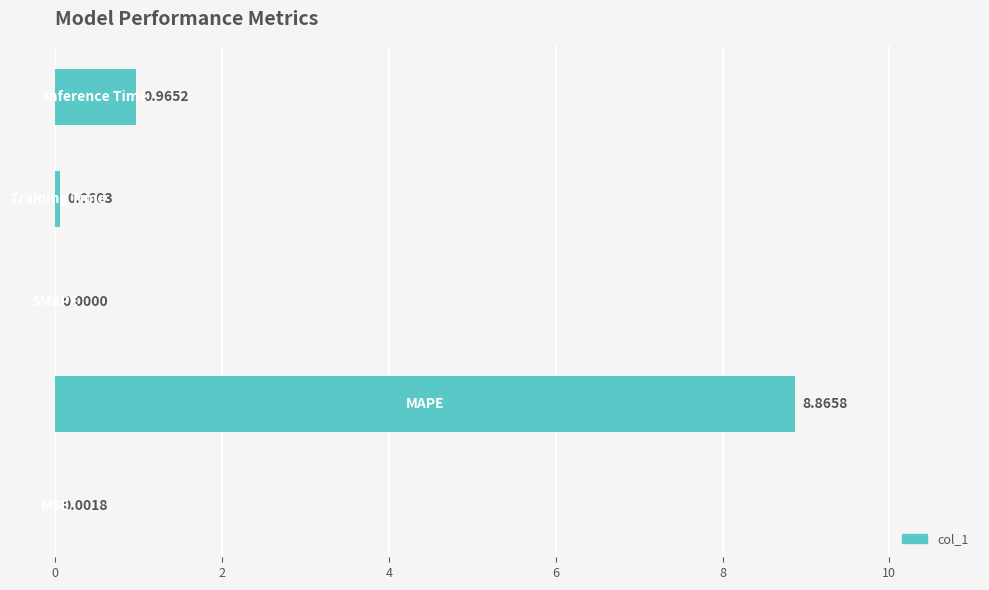

What is the sum of all values?

9.9